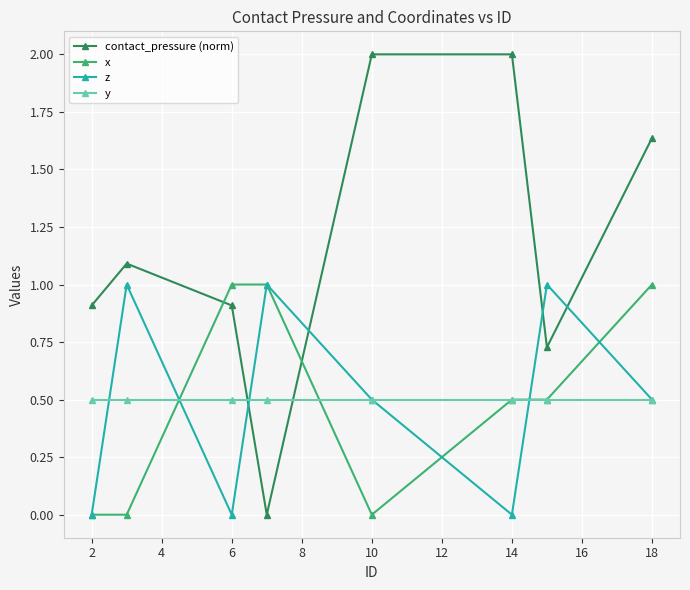

What is the difference between the maximum and second lowest values in the x series?

1.0